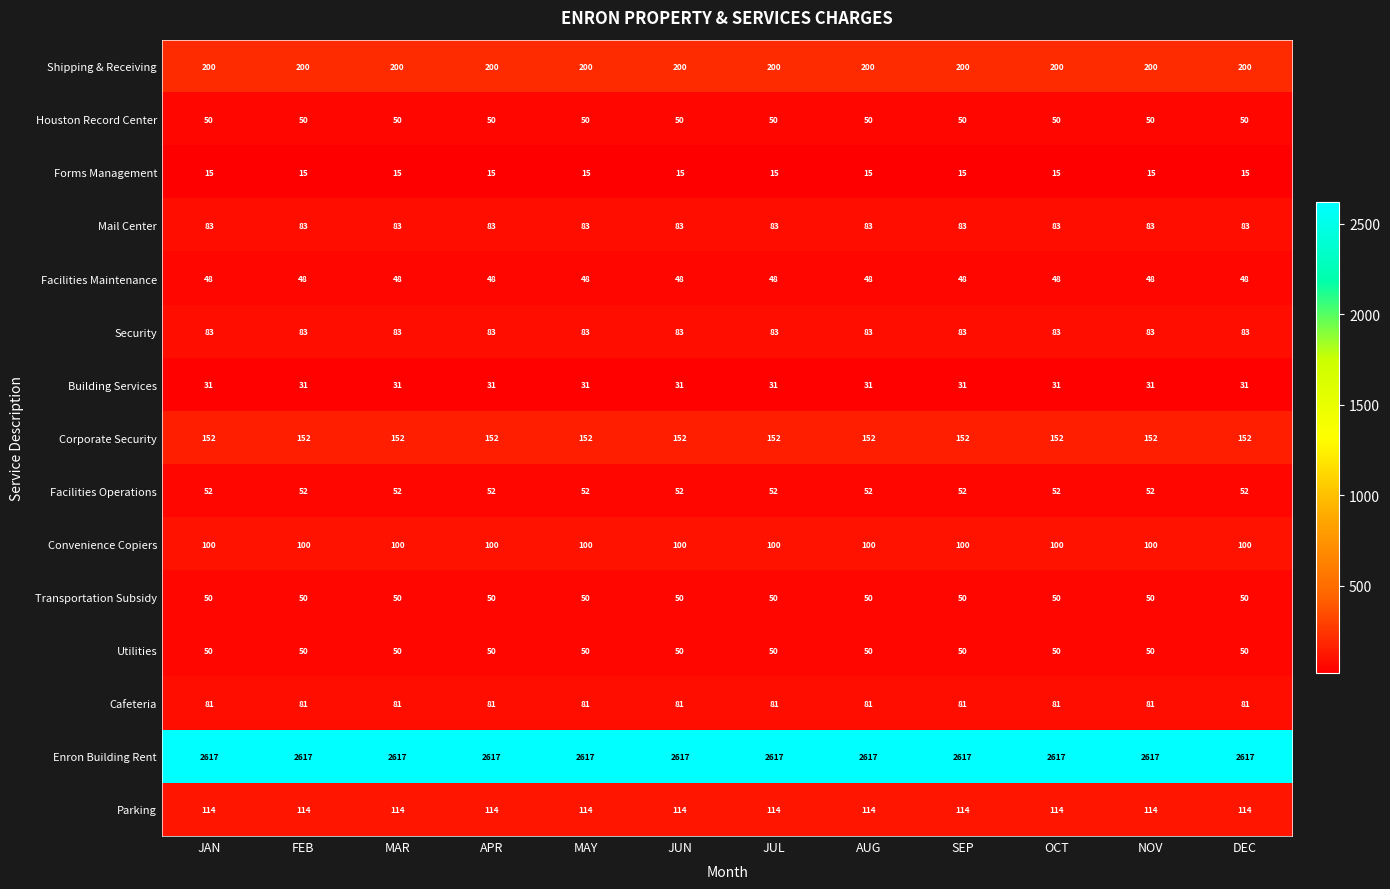

What value does the Enron Building Rent series have at JUN?

2617